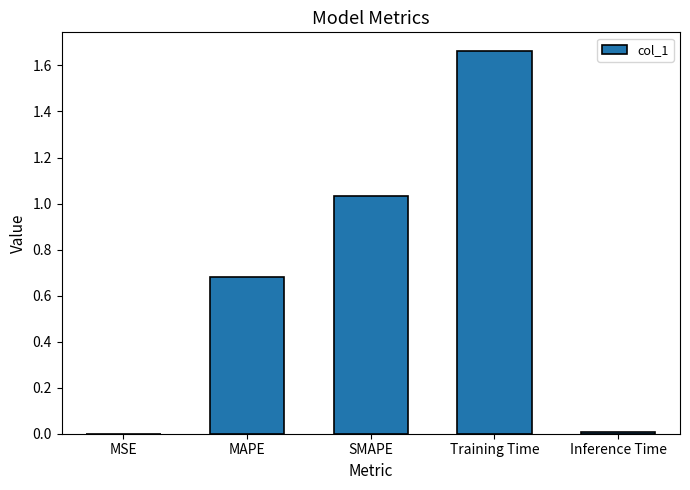

The chart shows a value of 0.3 at SMAPE. True or false?

False